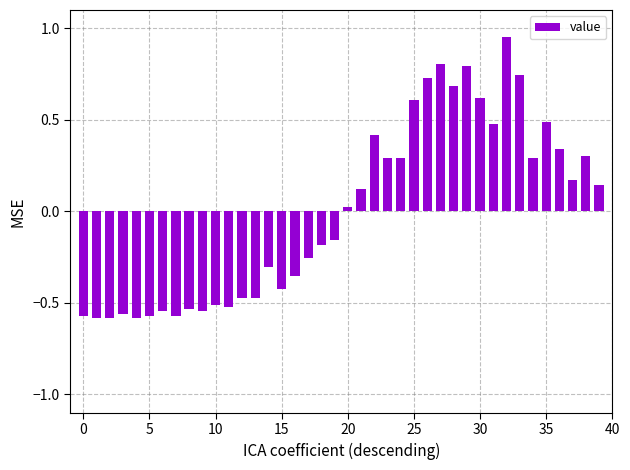

What is the difference between the maximum and minimum values?

1.5